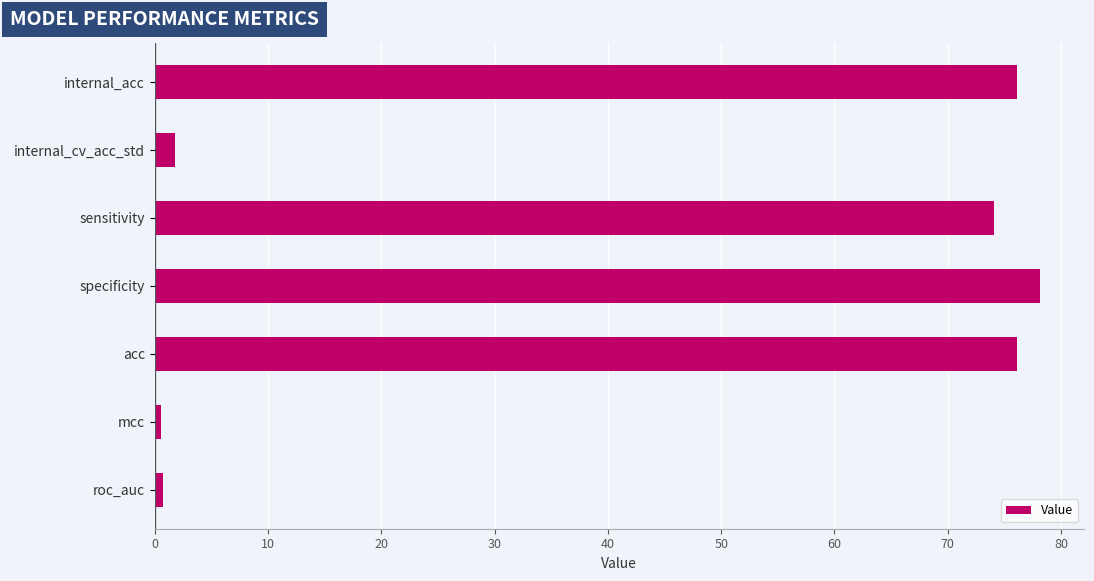

How many data points are above 74?

4